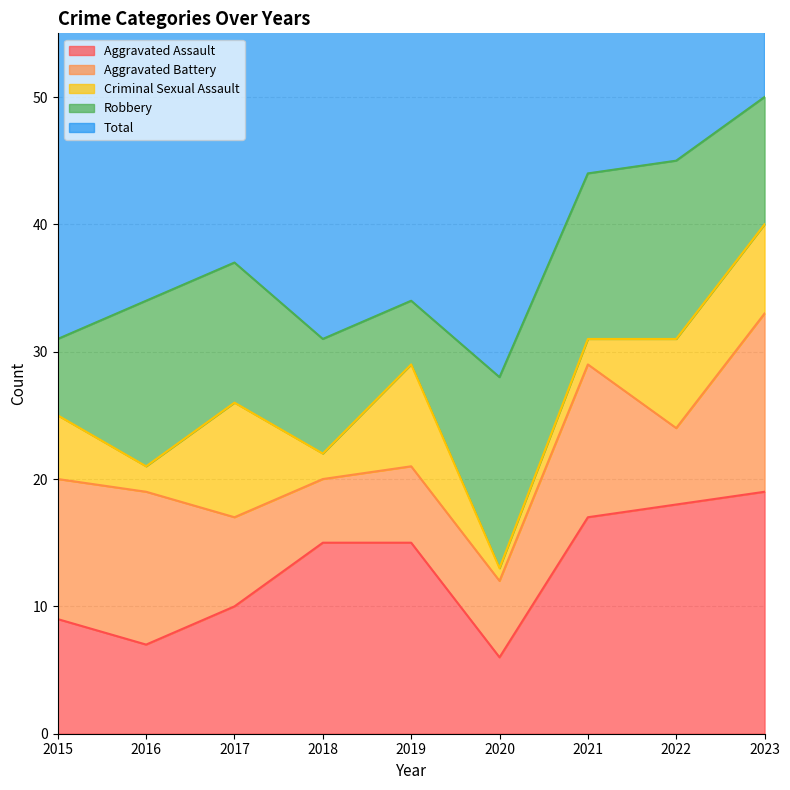

How many distinct data groups are displayed?

5